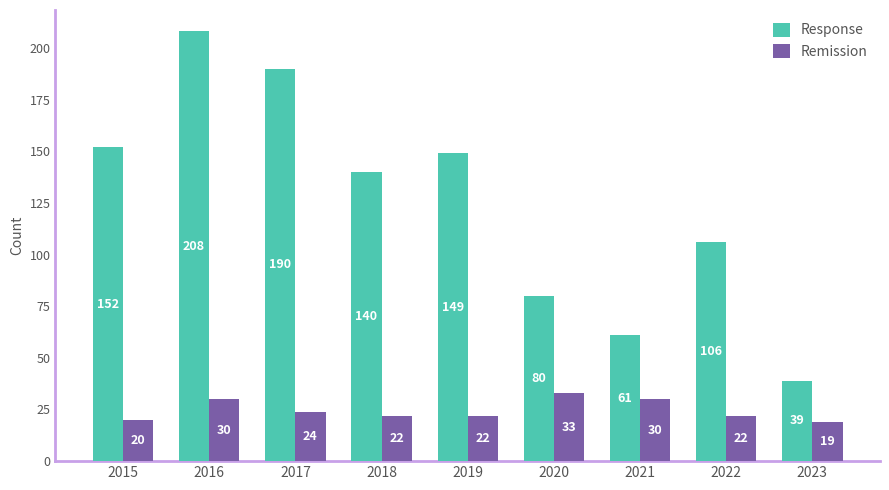

Reading right to left, list all the values displayed in this chart.

Response: 39	106	61	80	149	140	190	208	152
Remission: 19	22	30	33	22	22	24	30	20